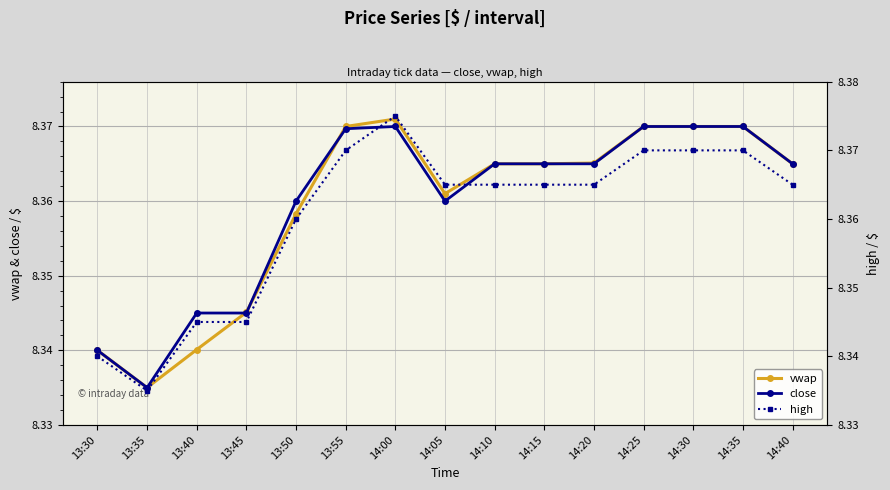

In vwap, how many points are lower than both neighbors (excluding endpoints)?

2